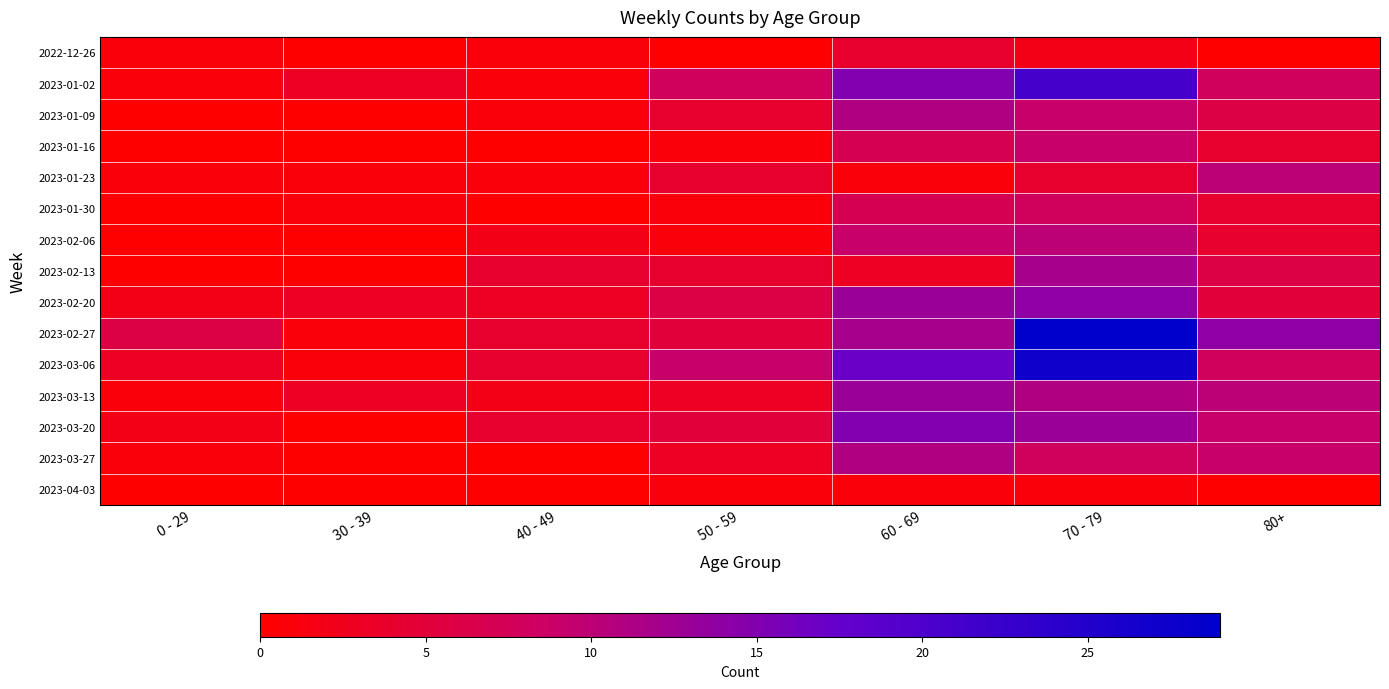

At how many categories does at least one series exceed 1?

7